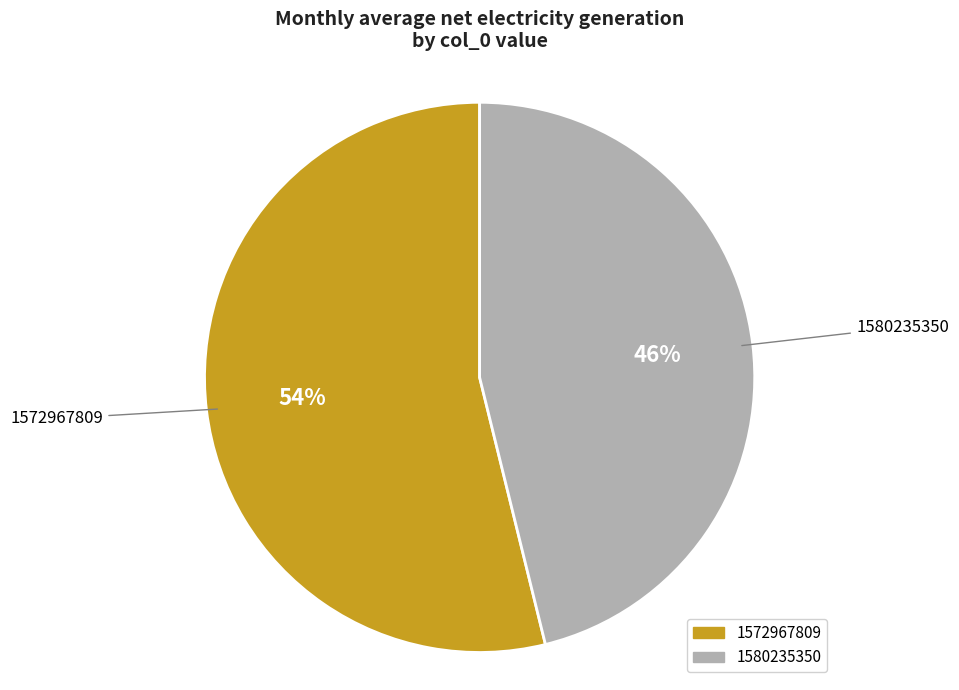

What is the smallest slice in the pie chart?

1580235350